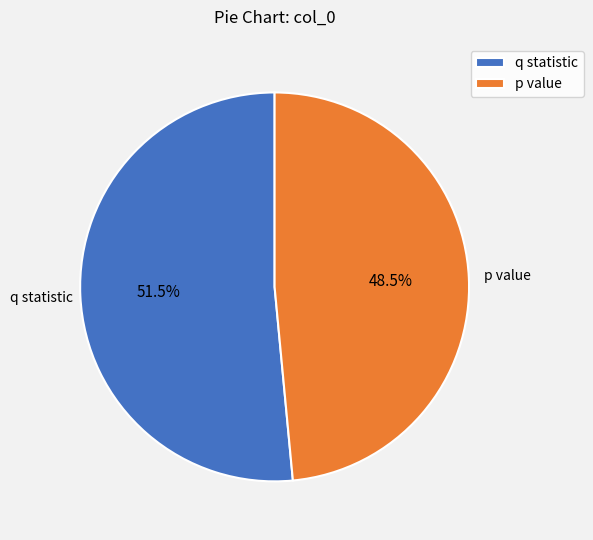

Is p value the majority of the pie?

No